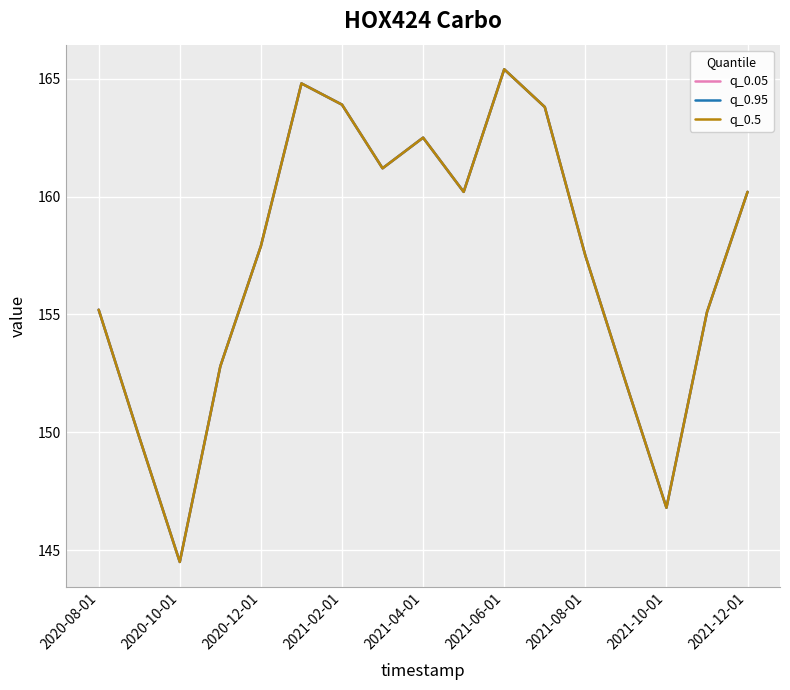

Does the chart have visible grid lines?

Yes